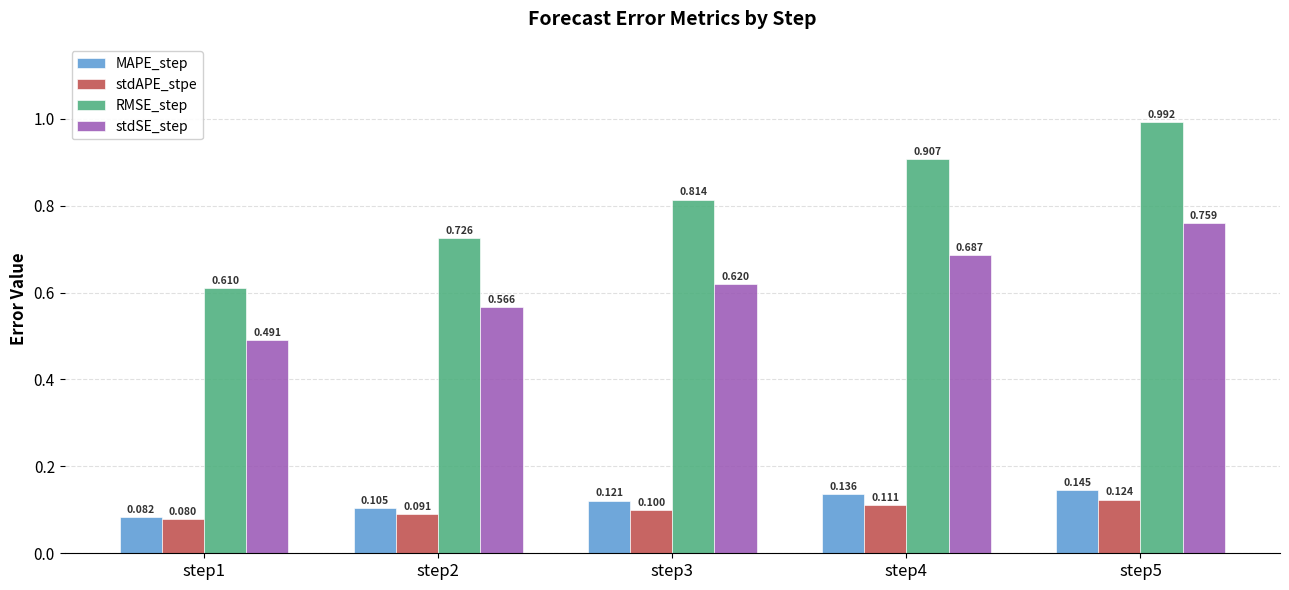

Count the stdSE_step values in the range 0 to 1.

5